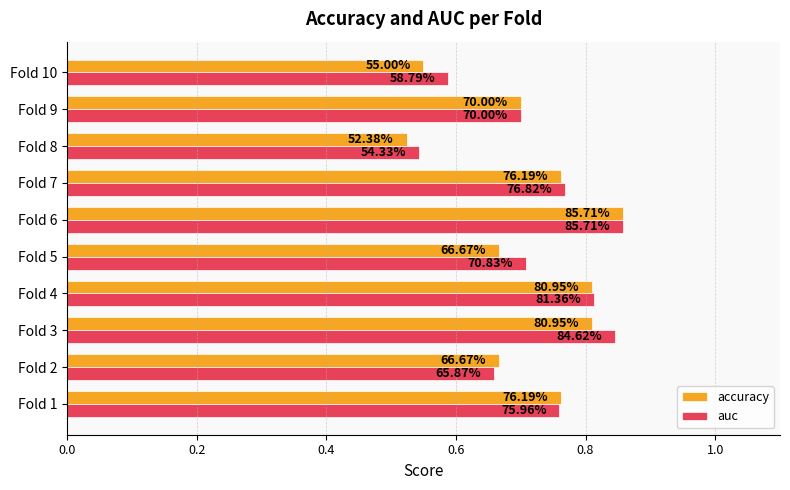

What is the highest value of the auc series?

0.9